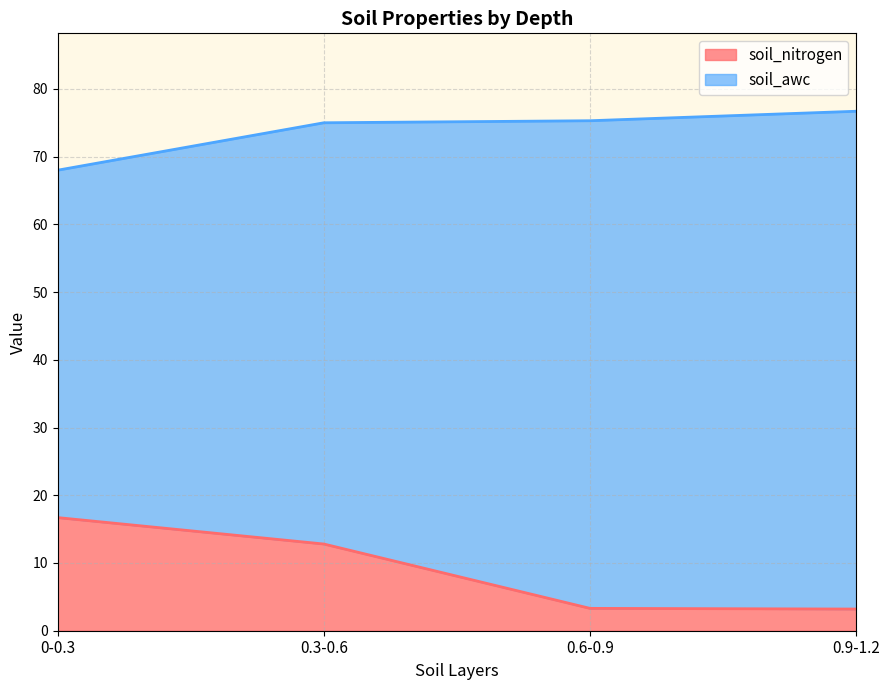

What is the approximate value at 0.6-0.9?

3.3